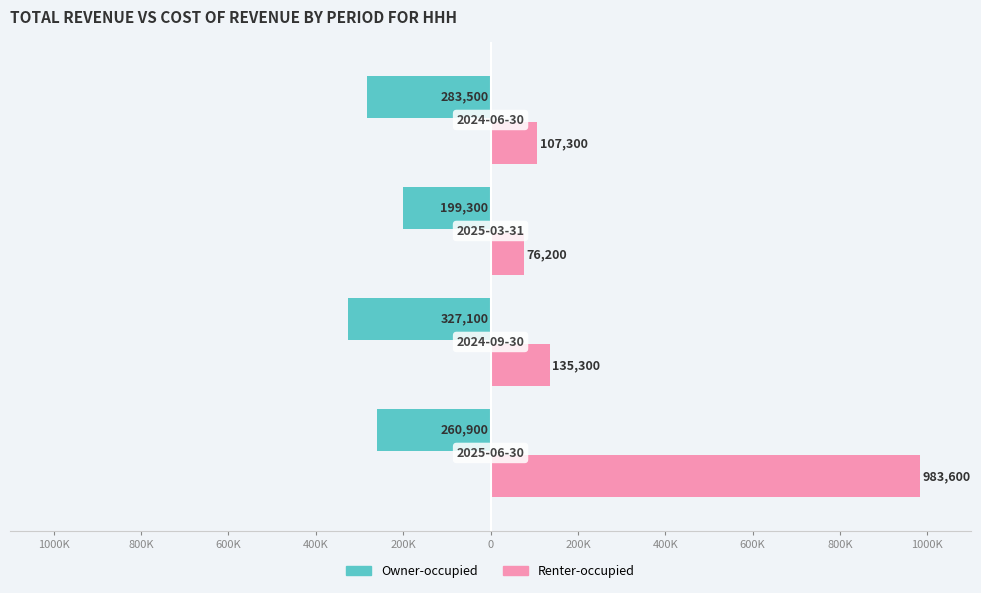

What is the maximum value for Renter-occupied?

983600